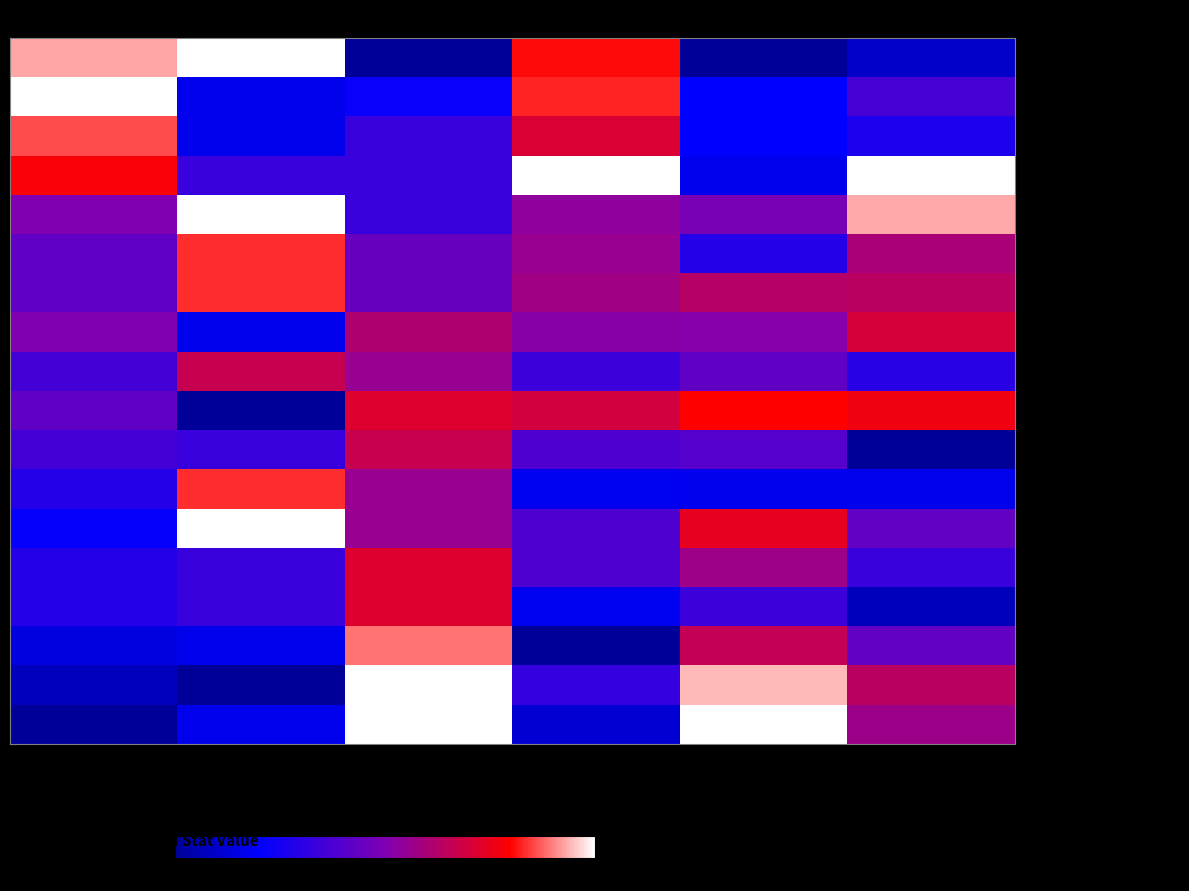

At which category does the chart reach its peak across all series?

D